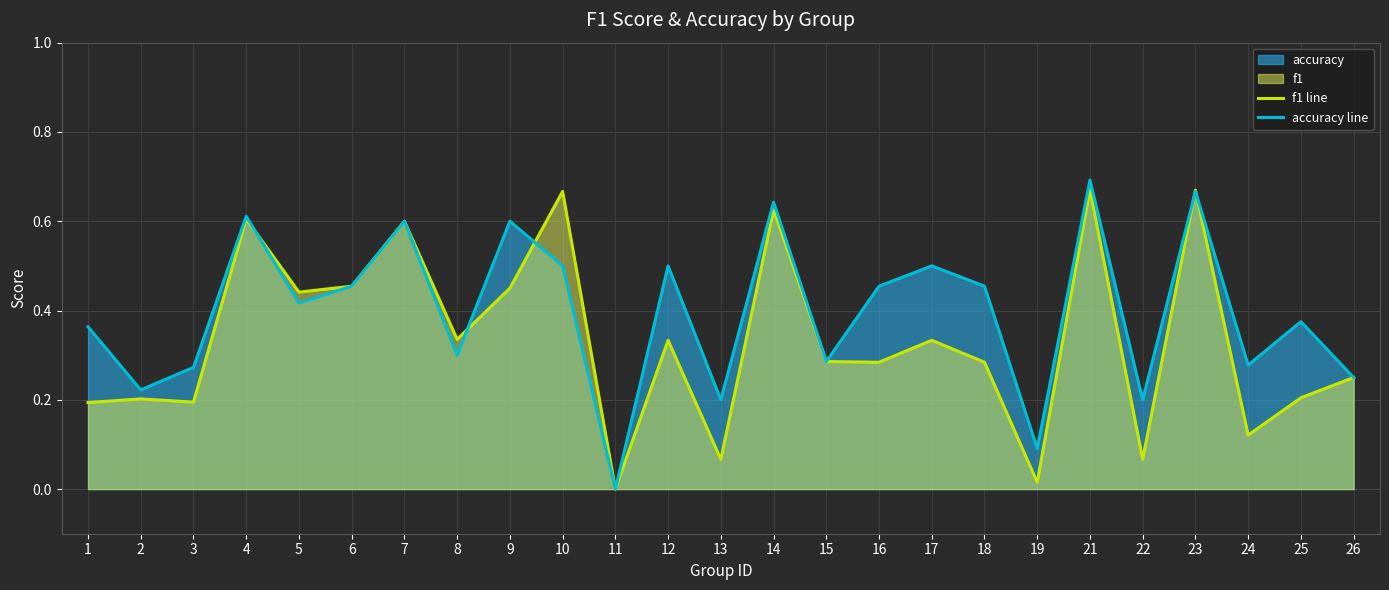

Does the chart display data point markers on the line(s)?

No